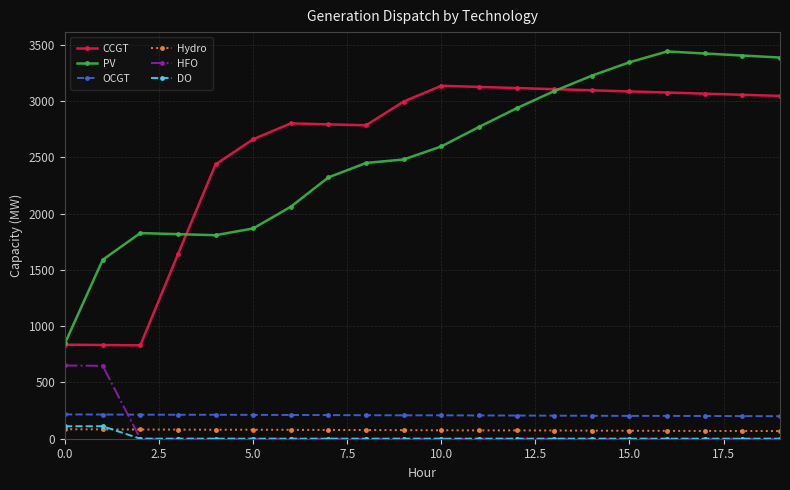

Count the number of data series in this chart.

6